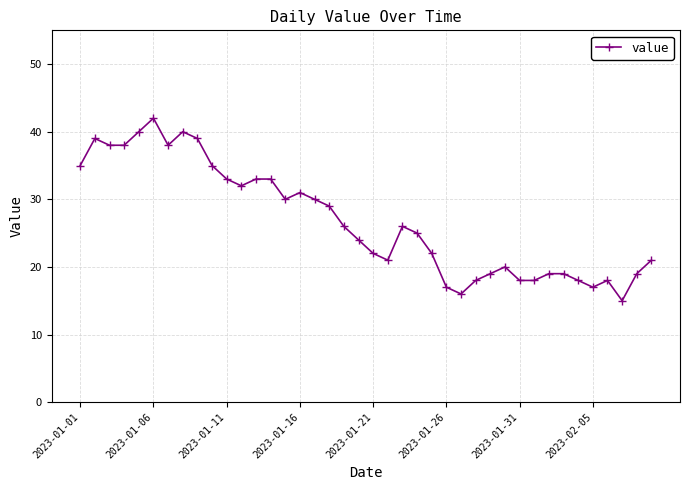

How many lines are shown in the chart?

1